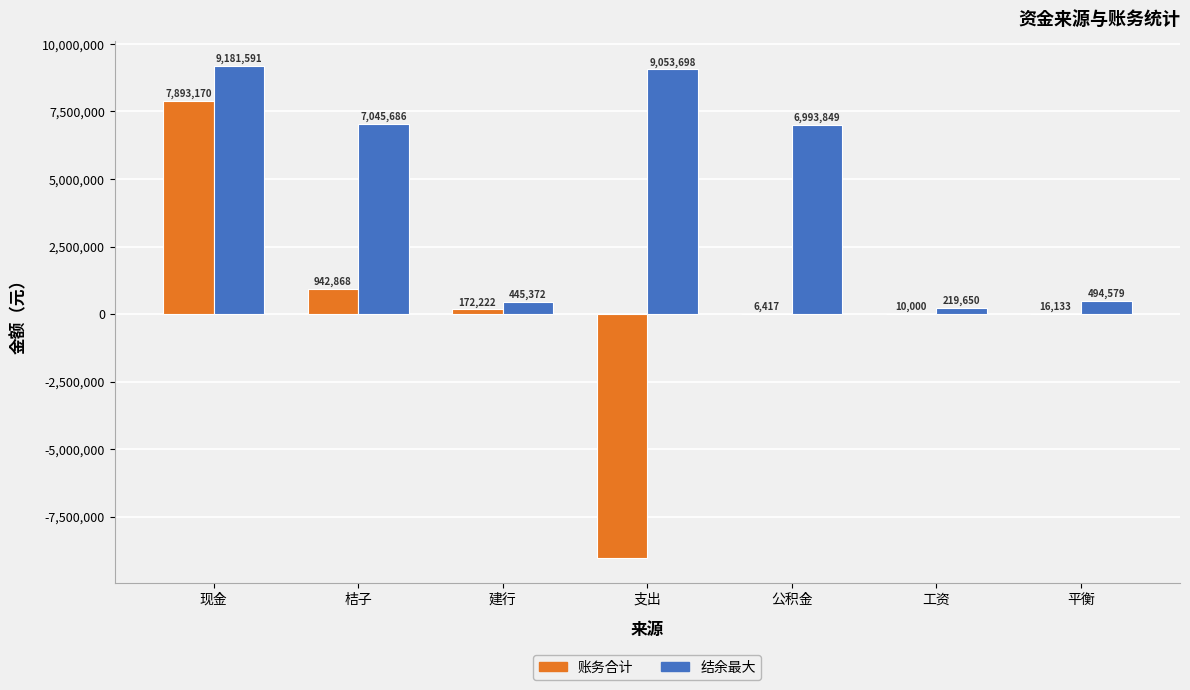

Between 桔子 and 平衡, which series saw the biggest shift?

结余最大